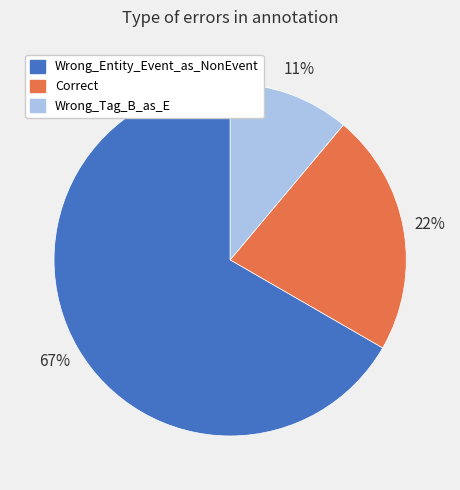

Is it true that Wrong_Entity_Event_as_NonEvent is 67% of the pie?

True